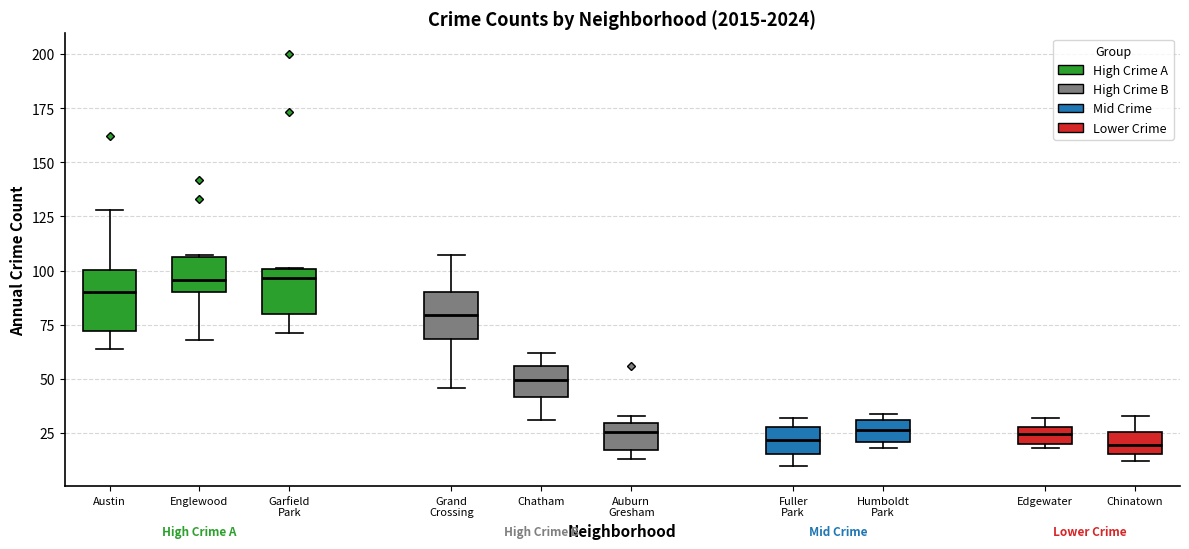

Reading left to right, read every box against the y-axis: the position of its median line, the range the box covers, and the ends of its whiskers. The values are not printed on the chart, so give them approximately, as read against the axis.

Austin: median 90, box 70 to 100, whiskers 65 to 130
Englewood: median 95, box 90 to 105, whiskers 70 to 105
Garfield Park: median 95, box 80 to 100, whiskers 70 to 100
Grand Crossing: median 80, box 70 to 90, whiskers 45 to 105
Chatham: median 50, box 40 to 55, whiskers 30 to 60
Auburn Gresham: median 25, box 15 to 30, whiskers 15 (just below the box's lower edge) to 35
Fuller Park: median 20, box 15 to 30, whiskers 10 to 30 (just above the box's upper edge)
Humboldt Park: median 25, box 20 to 30, whiskers 20 (just below the box's lower edge) to 35
Edgewater: median 25, box 20 to 30, whiskers 20 (just below the box's lower edge) to 30 (above the box's upper edge)
Chinatown: median 20, box 15 to 25, whiskers 10 to 35